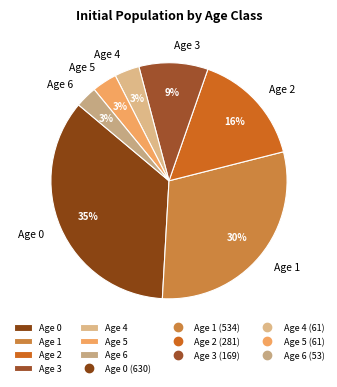

Which has a higher value, Age 5 or Age 0?

Age 0